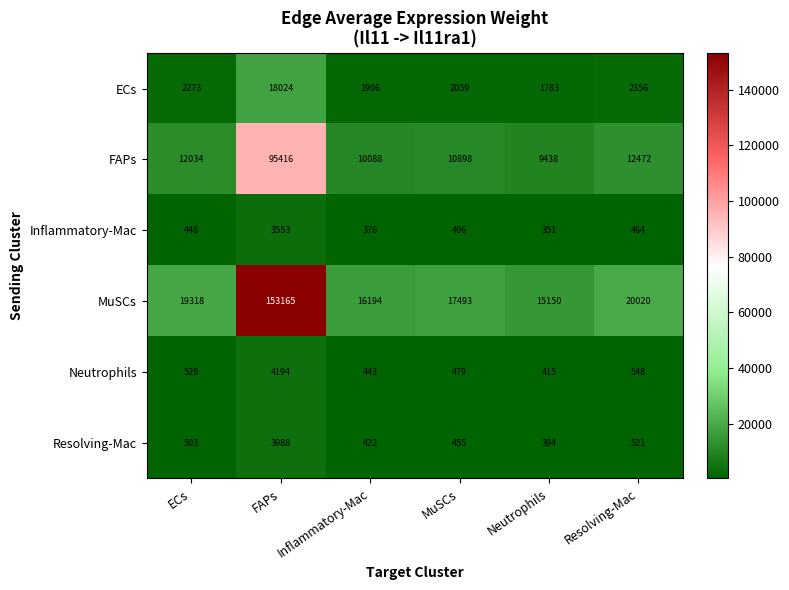

The Neutrophils series shows 793 at MuSCs. True or false?

False